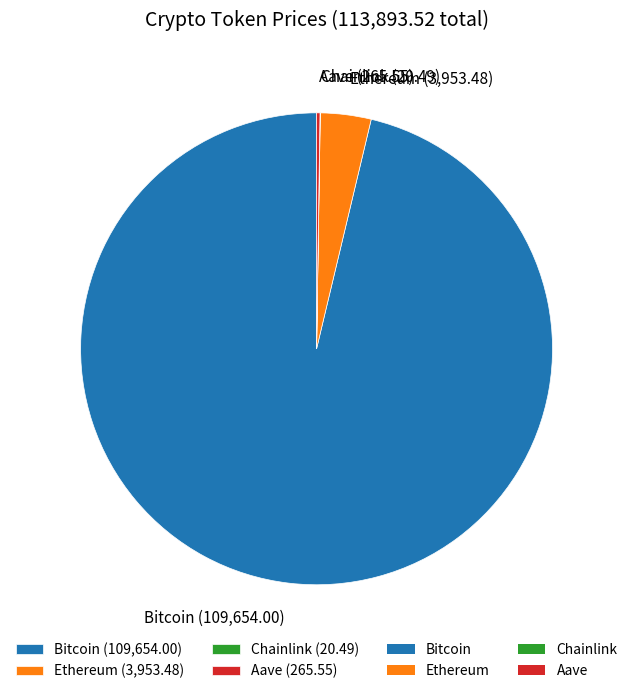

Is there a majority slice in this chart?

Yes